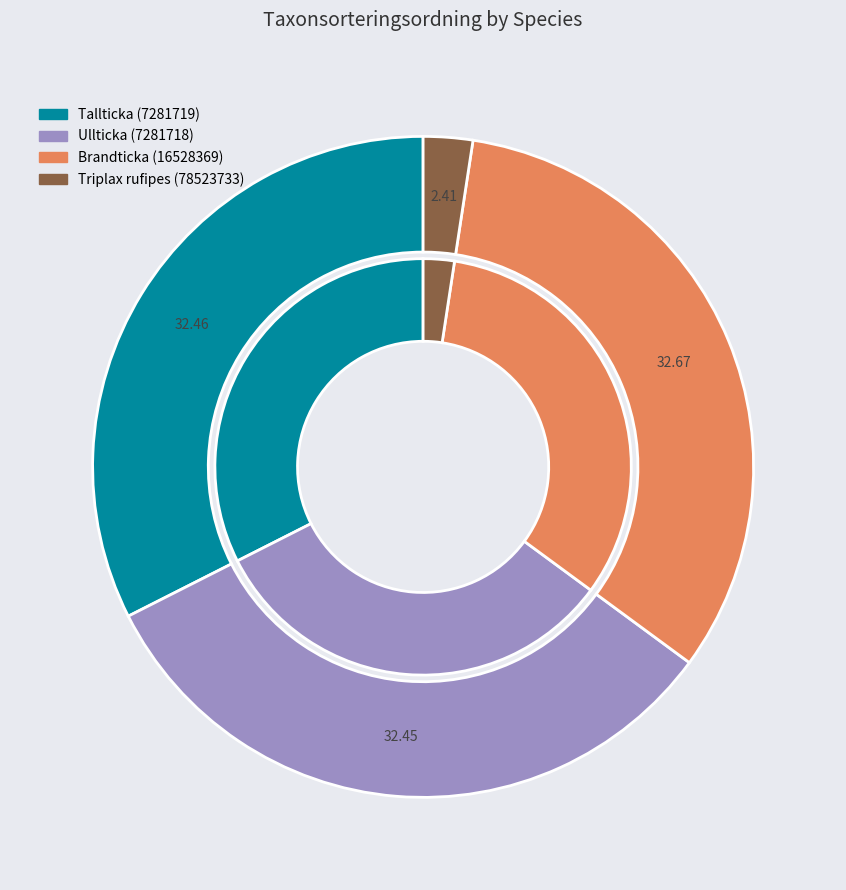

Rank the categories by value from highest to lowest.

Brandticka (16528369), Tallticka (7281719), Ullticka (7281718), Triplax rufipes (78523733)